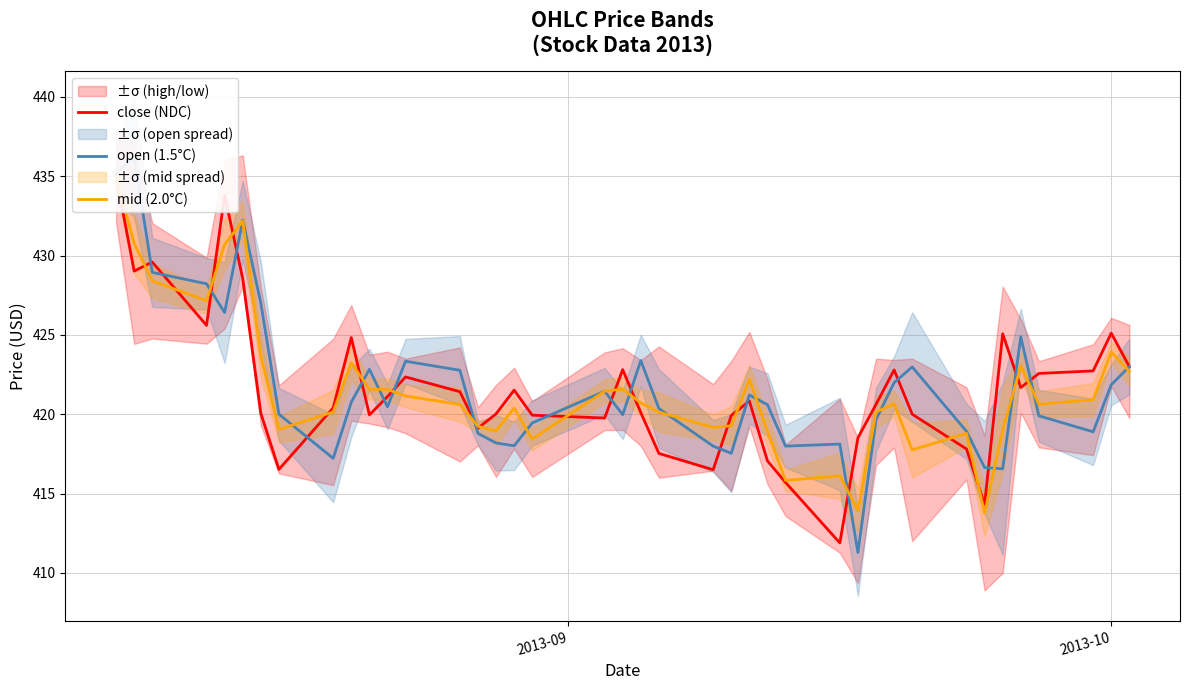

After their last crossing, which series has the higher values: mid (2.0°C) or close (NDC)?

close (NDC)